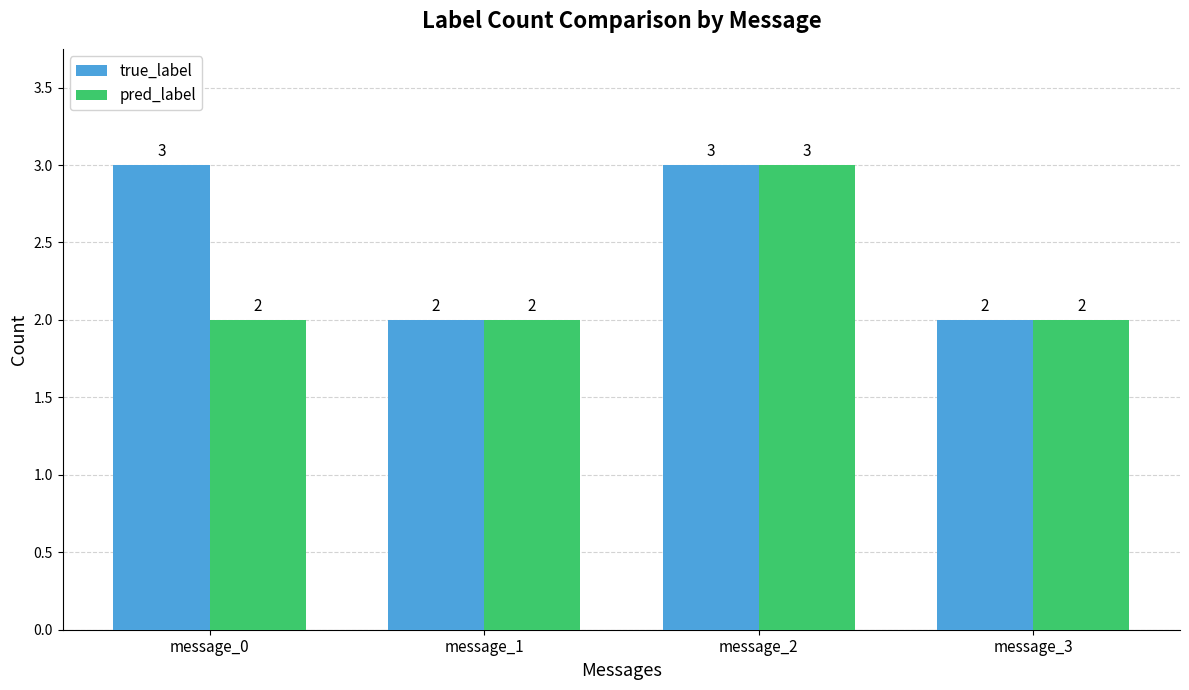

How many groups of bars are there?

4